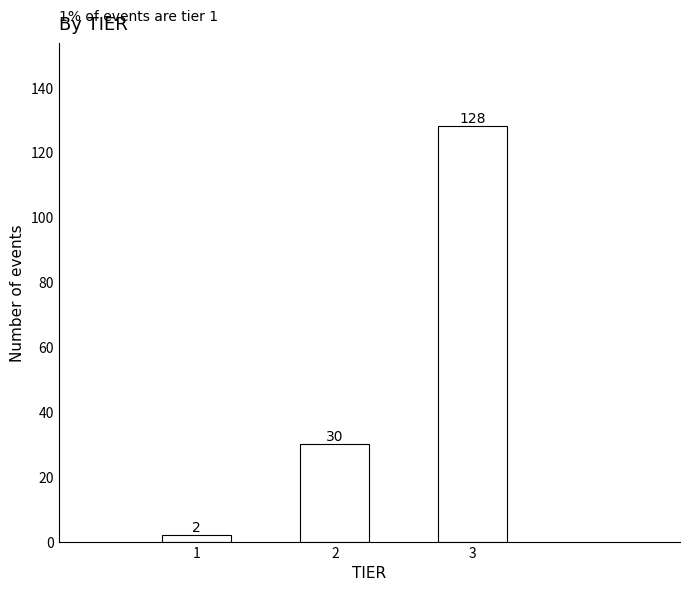

Reading right to left, transcribe all the data shown in this chart.

3=128	2=30	1=2